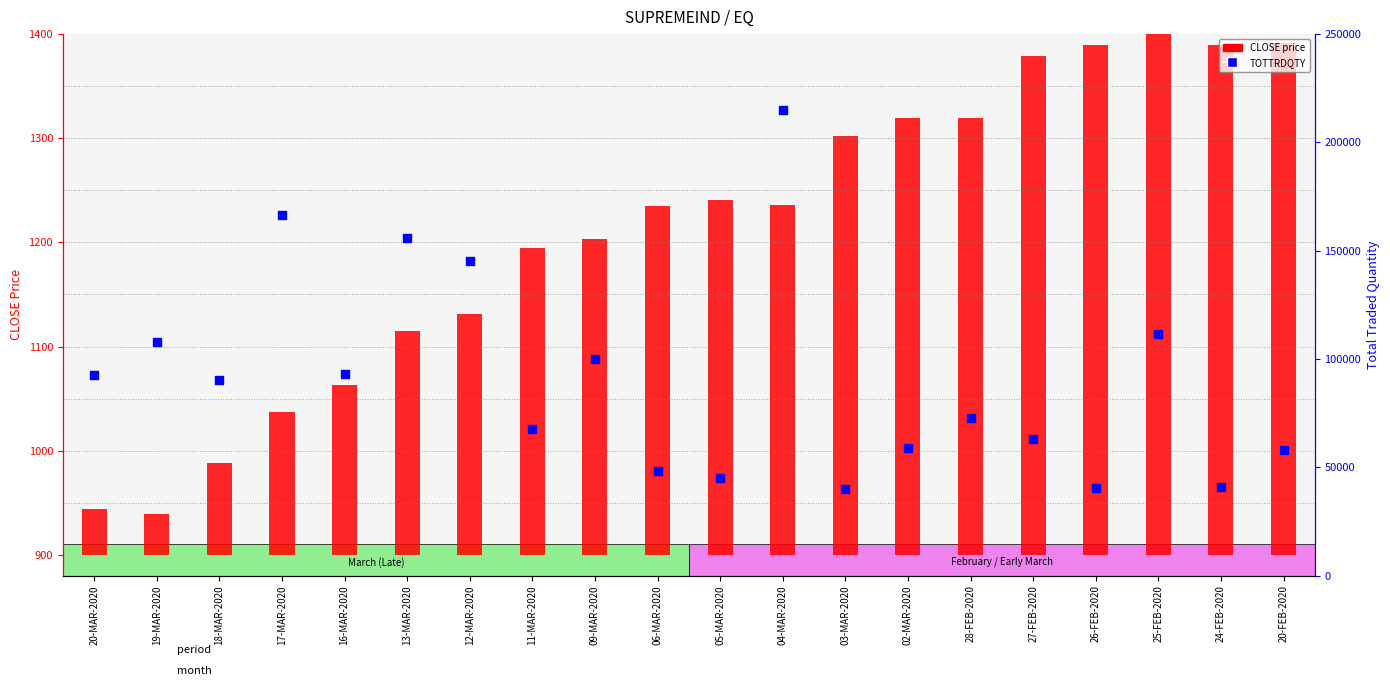

At which category is the sum across all series the highest?

04-MAR-2020